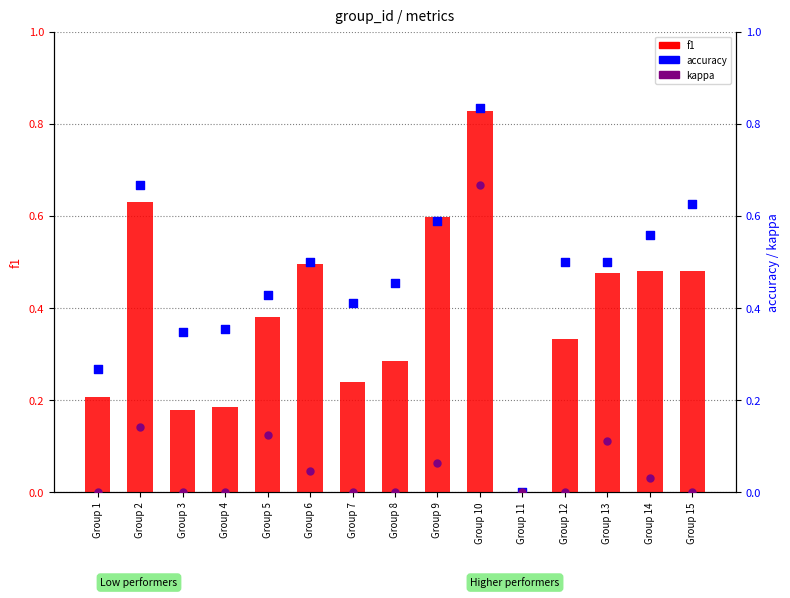

Which series has the largest total across all categories?

accuracy